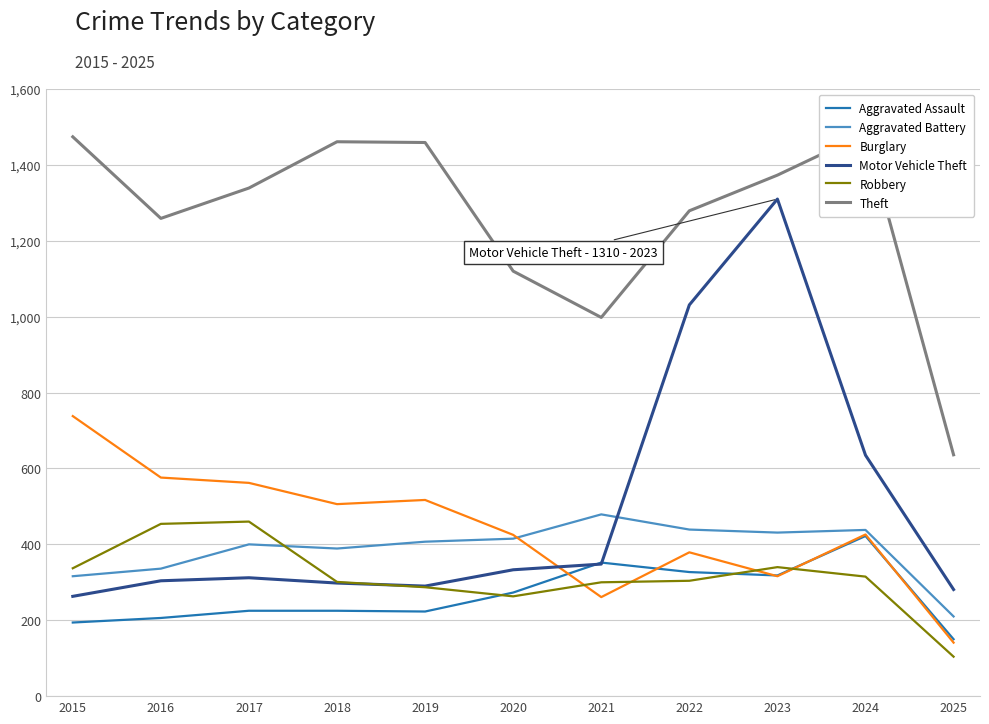

Which category has the highest value in the Theft series?

2024